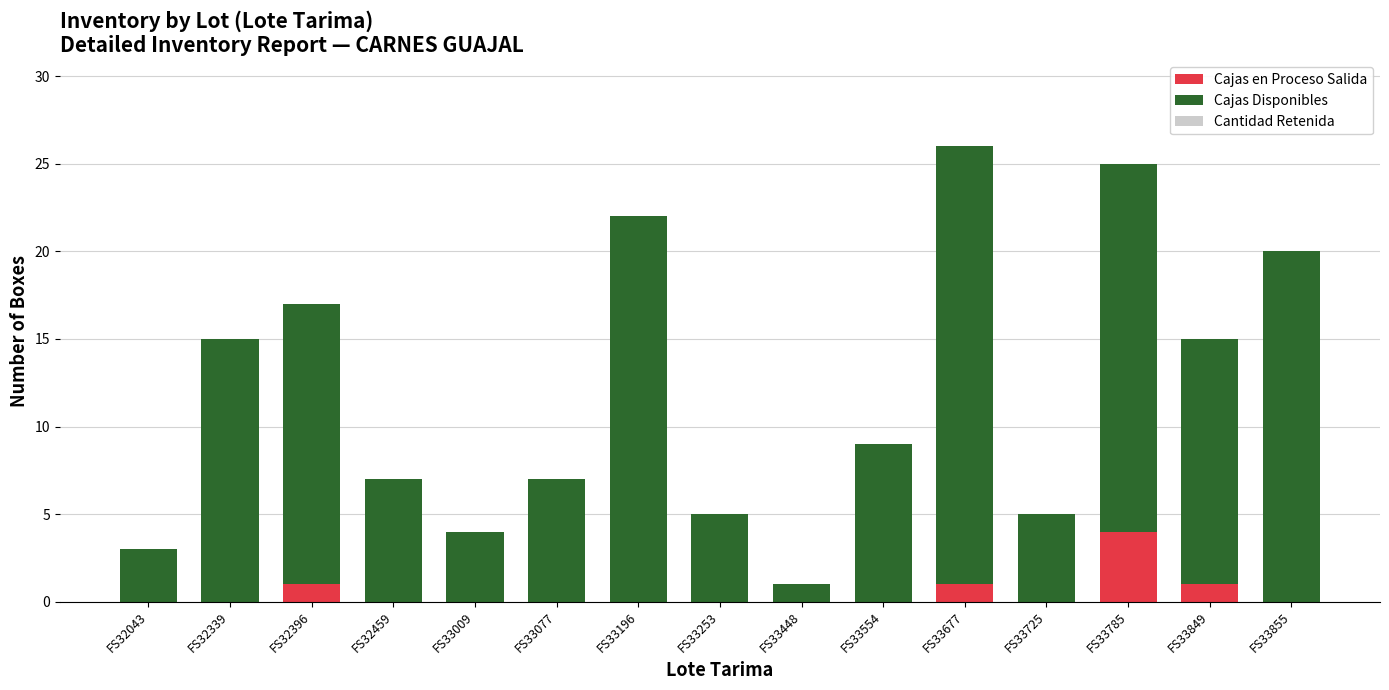

The value of Cajas en Proceso Salida at FS33196 is 0. True or false?

True